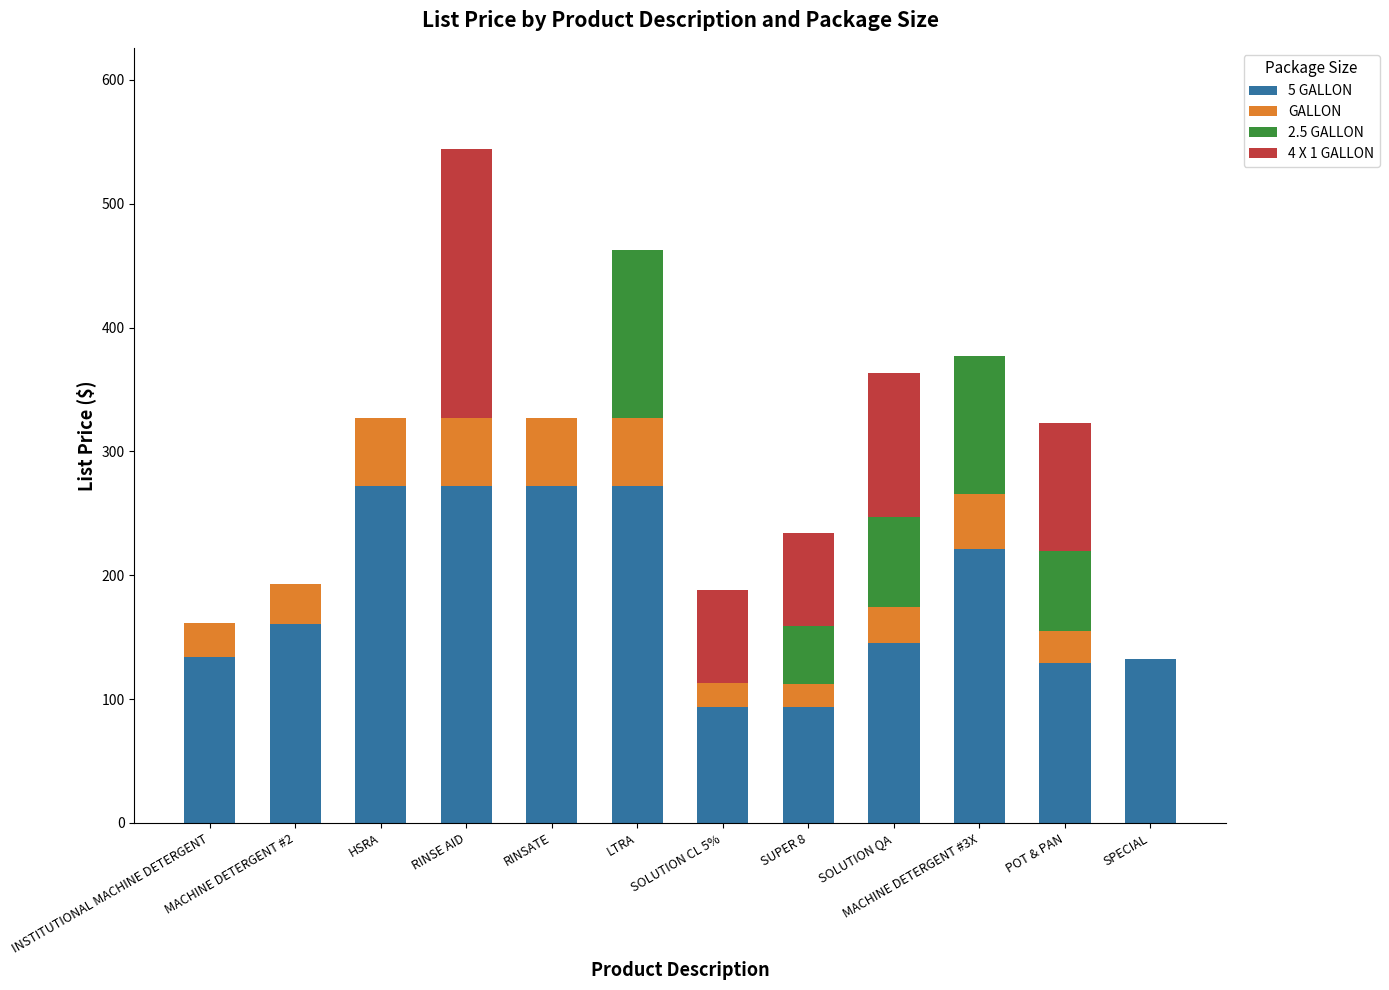

What is the total value across all series at SOLUTION QA?

363.5